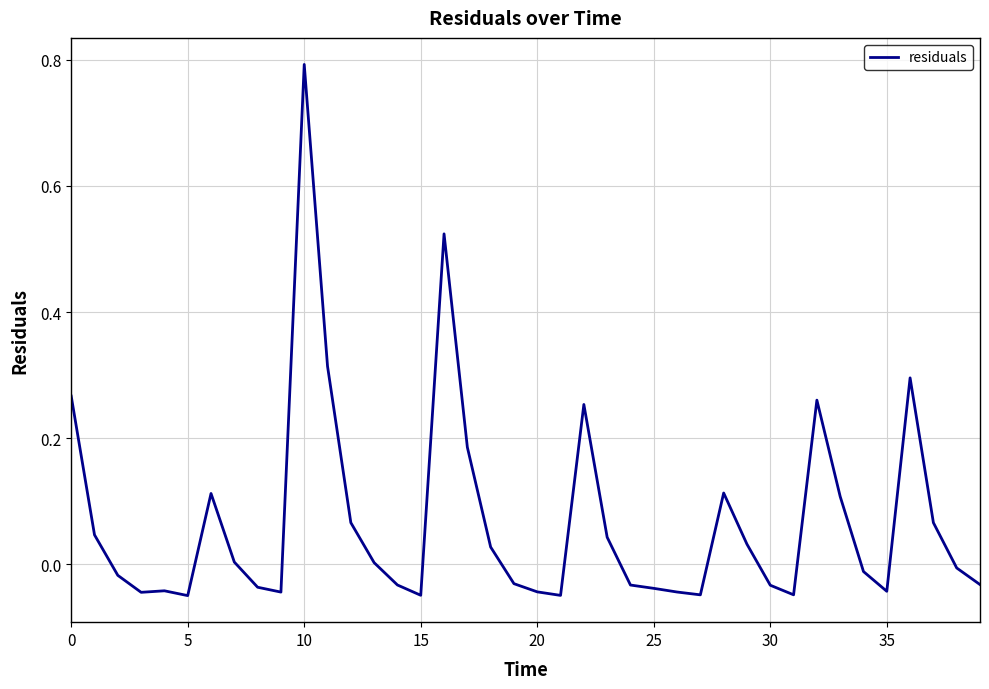

What is the difference between the maximum and minimum values?

0.8